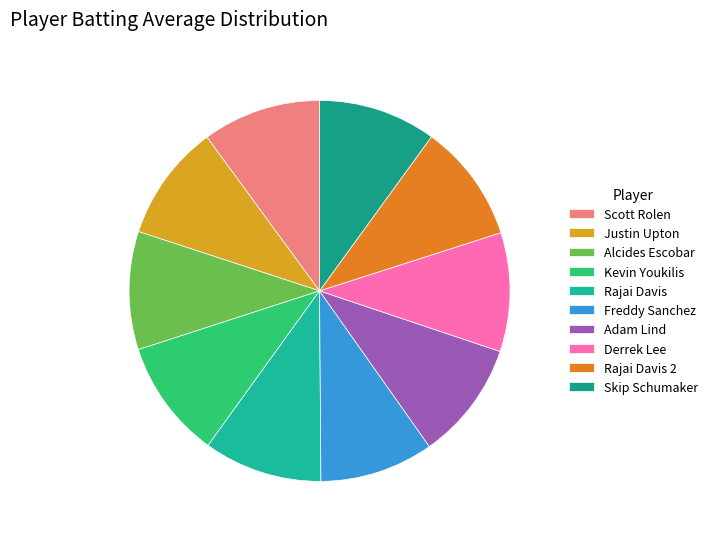

Which category has the biggest portion of the pie?

Derrek Lee